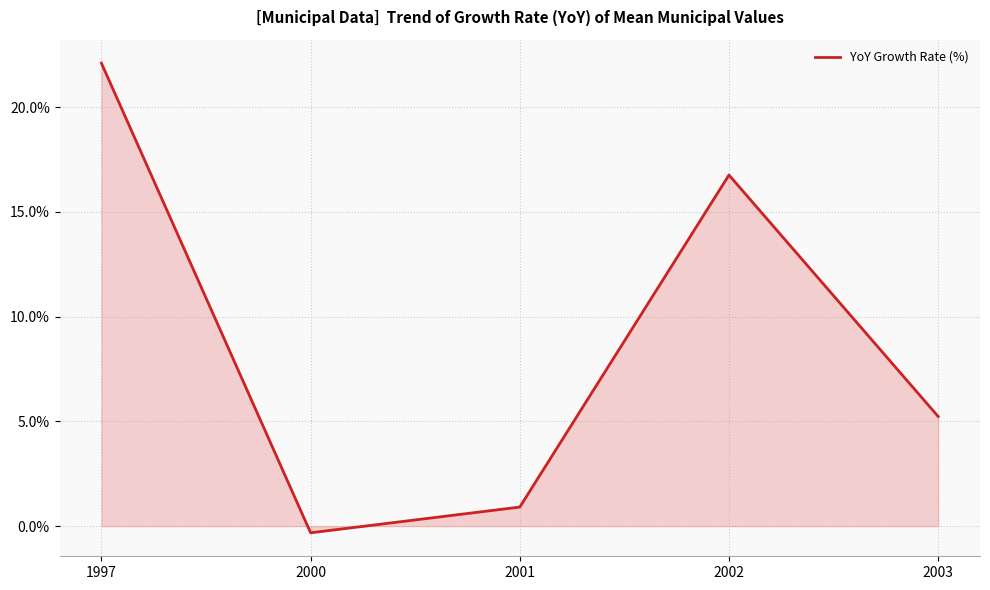

Reading left to right, transcribe all the data shown in this chart.

22.1	-0.3	0.9	16.8	5.2